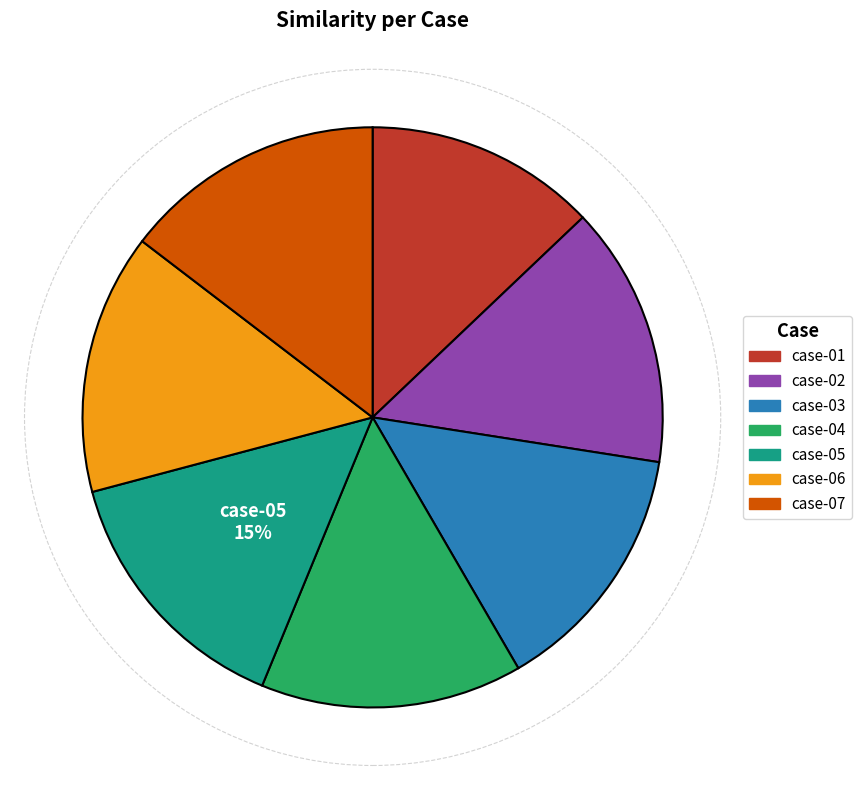

True or false: case-01 accounts for 13% of the total.

True